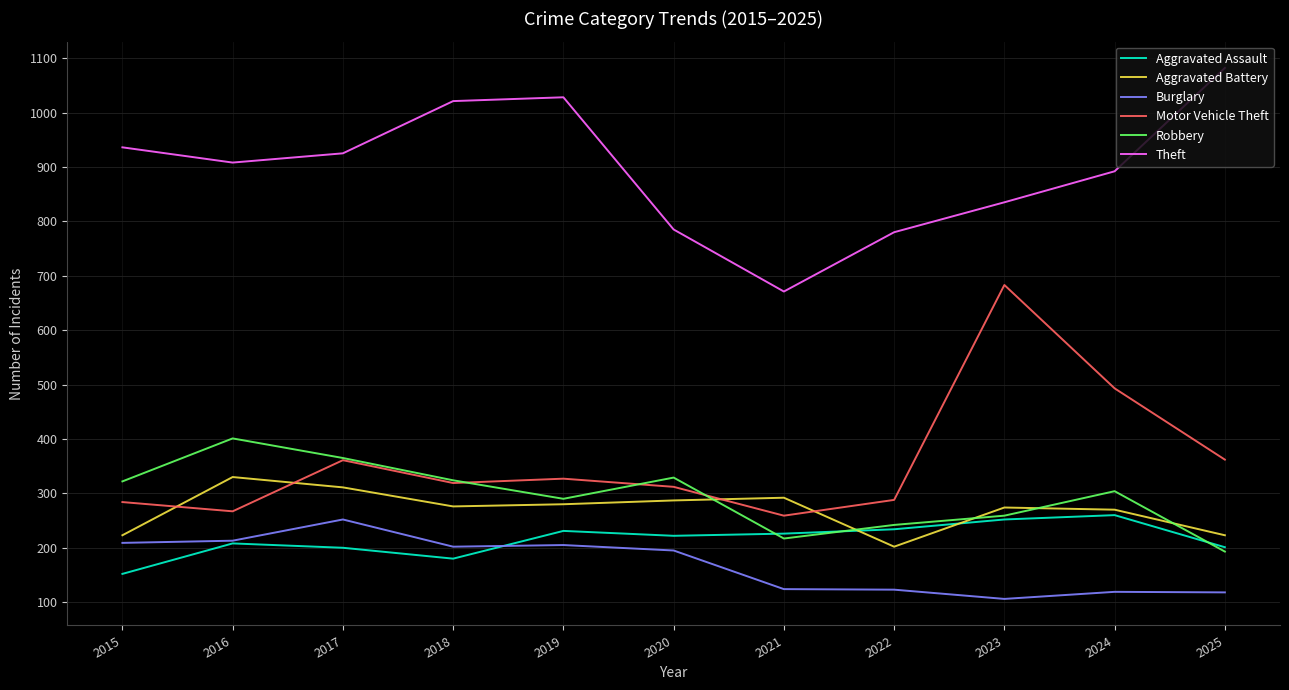

True or false: Theft and Burglary intersect in this chart.

False